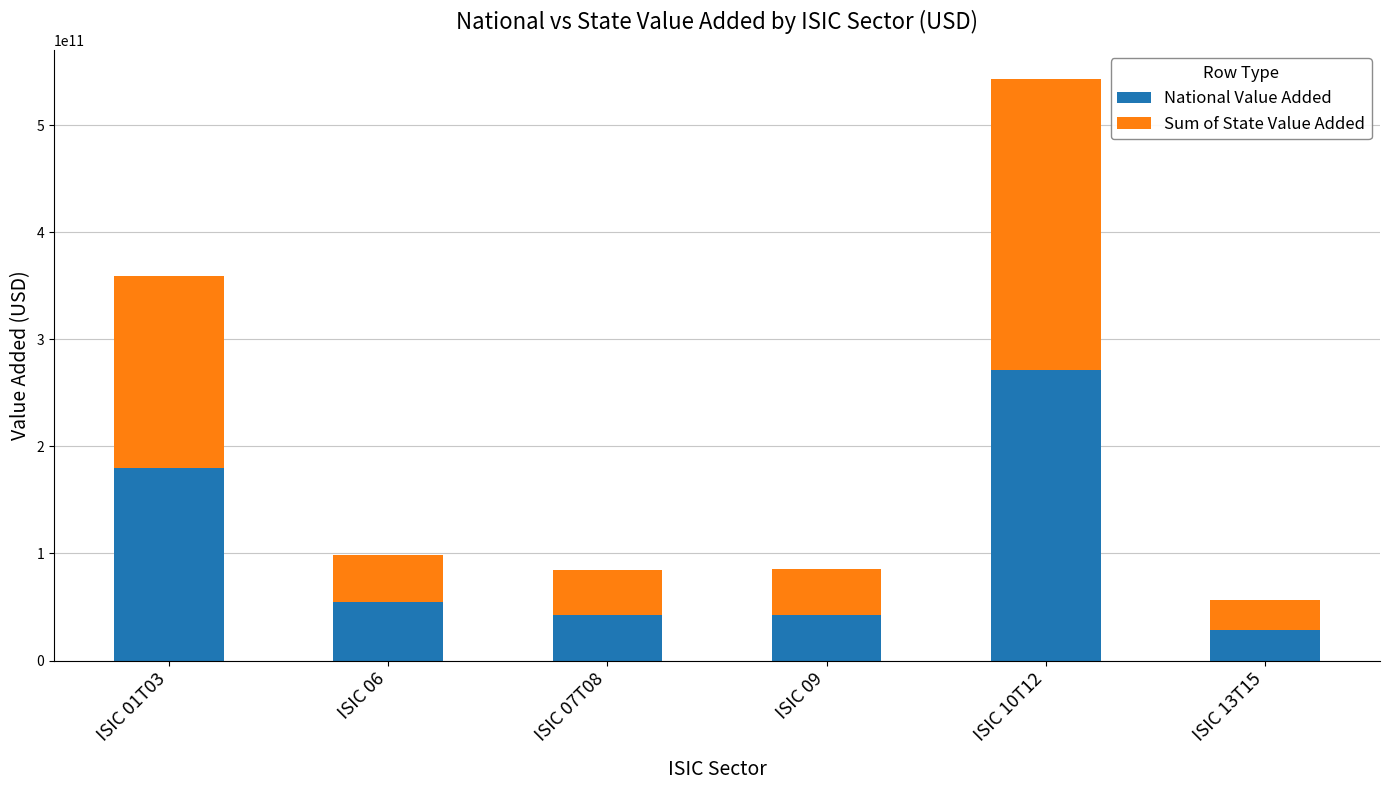

What is the sum of the National Value Added values at ISIC 13T15 and ISIC 01T03?

208003492000.0